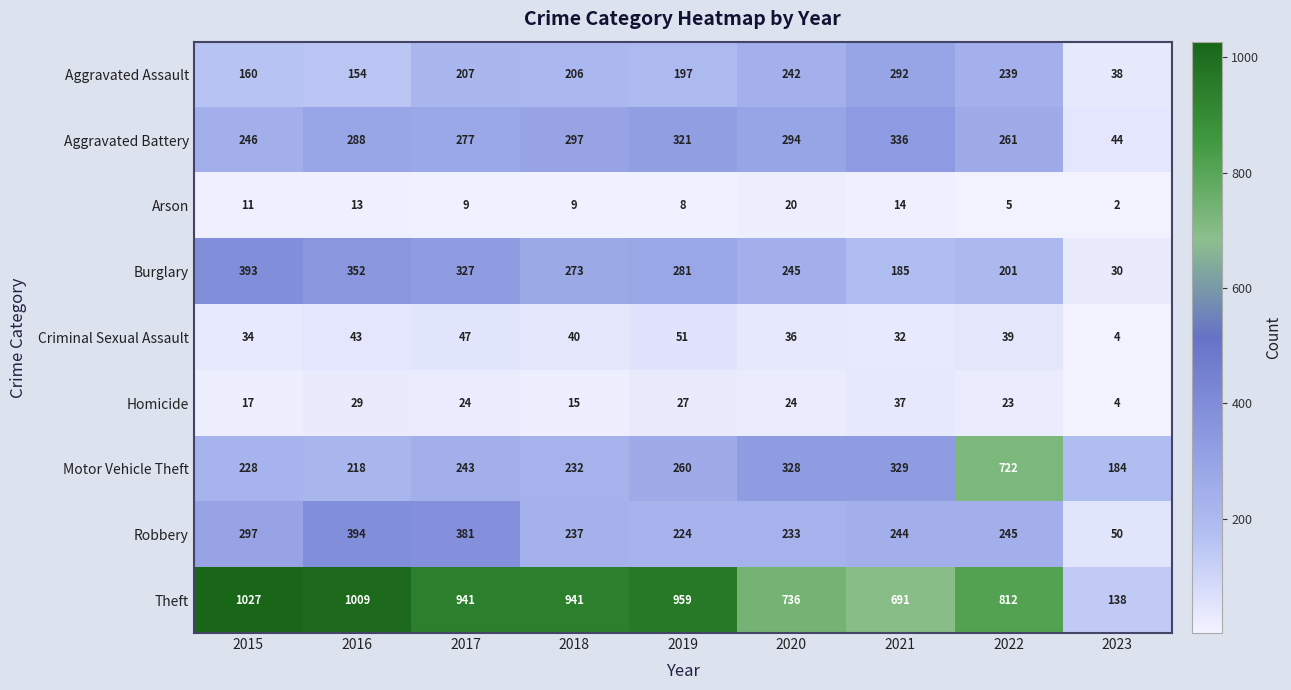

Which series has the largest range (max minus min)?

Theft